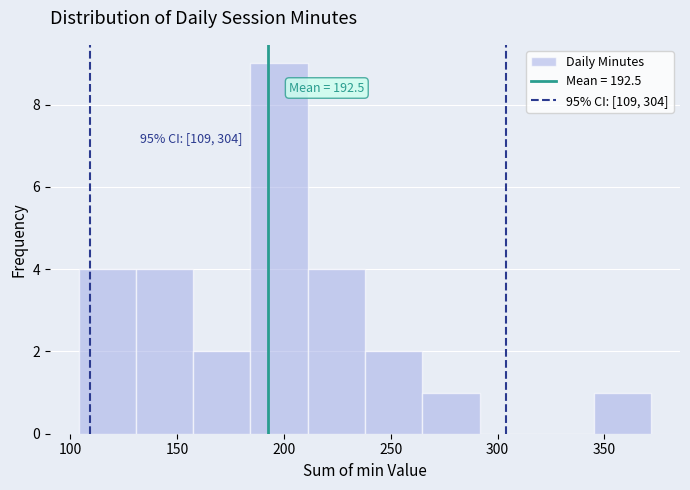

Over which range of the x-axis is the bar tallest?

185 to 210